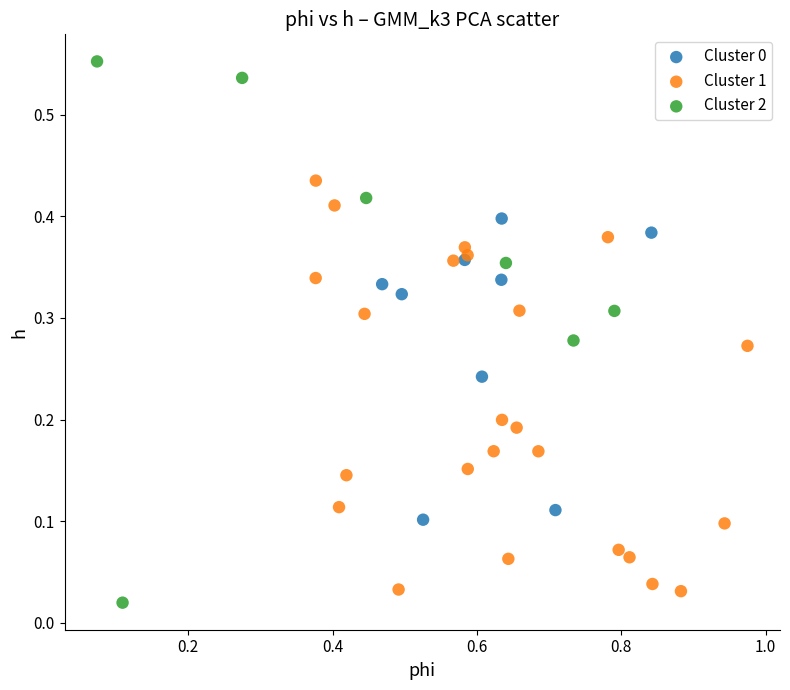

Which series has the largest Y range (max minus min)?

Cluster 2